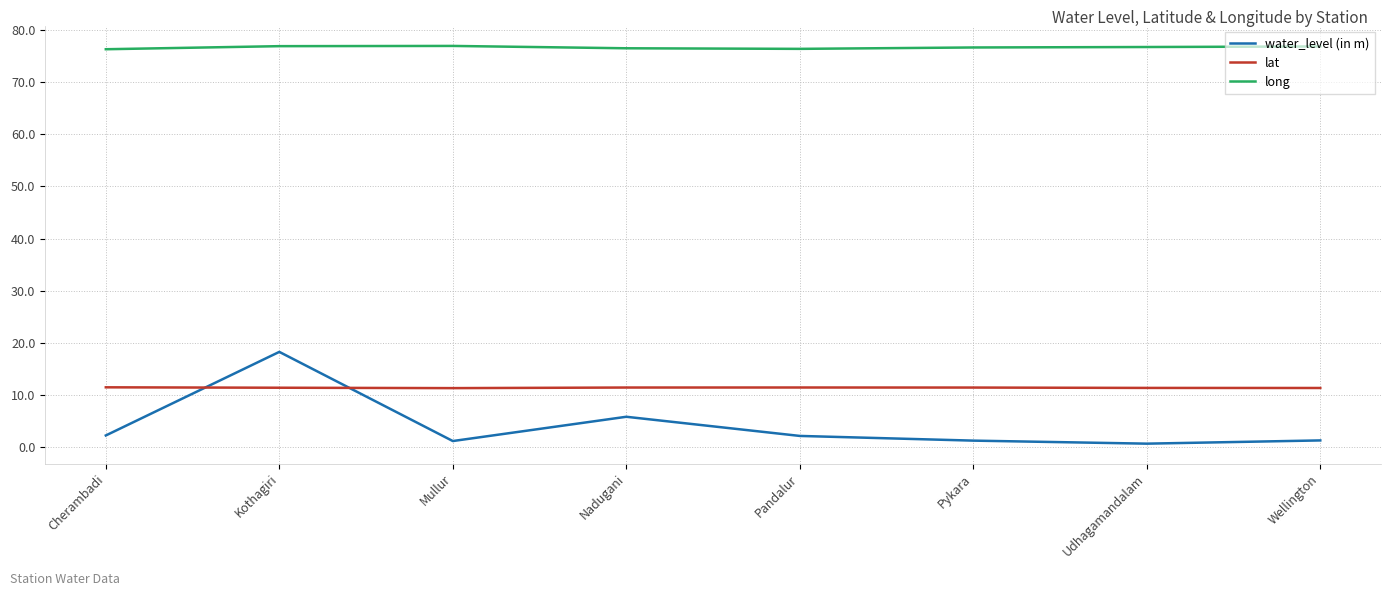

What is the minimum value shown in the chart?

0.7